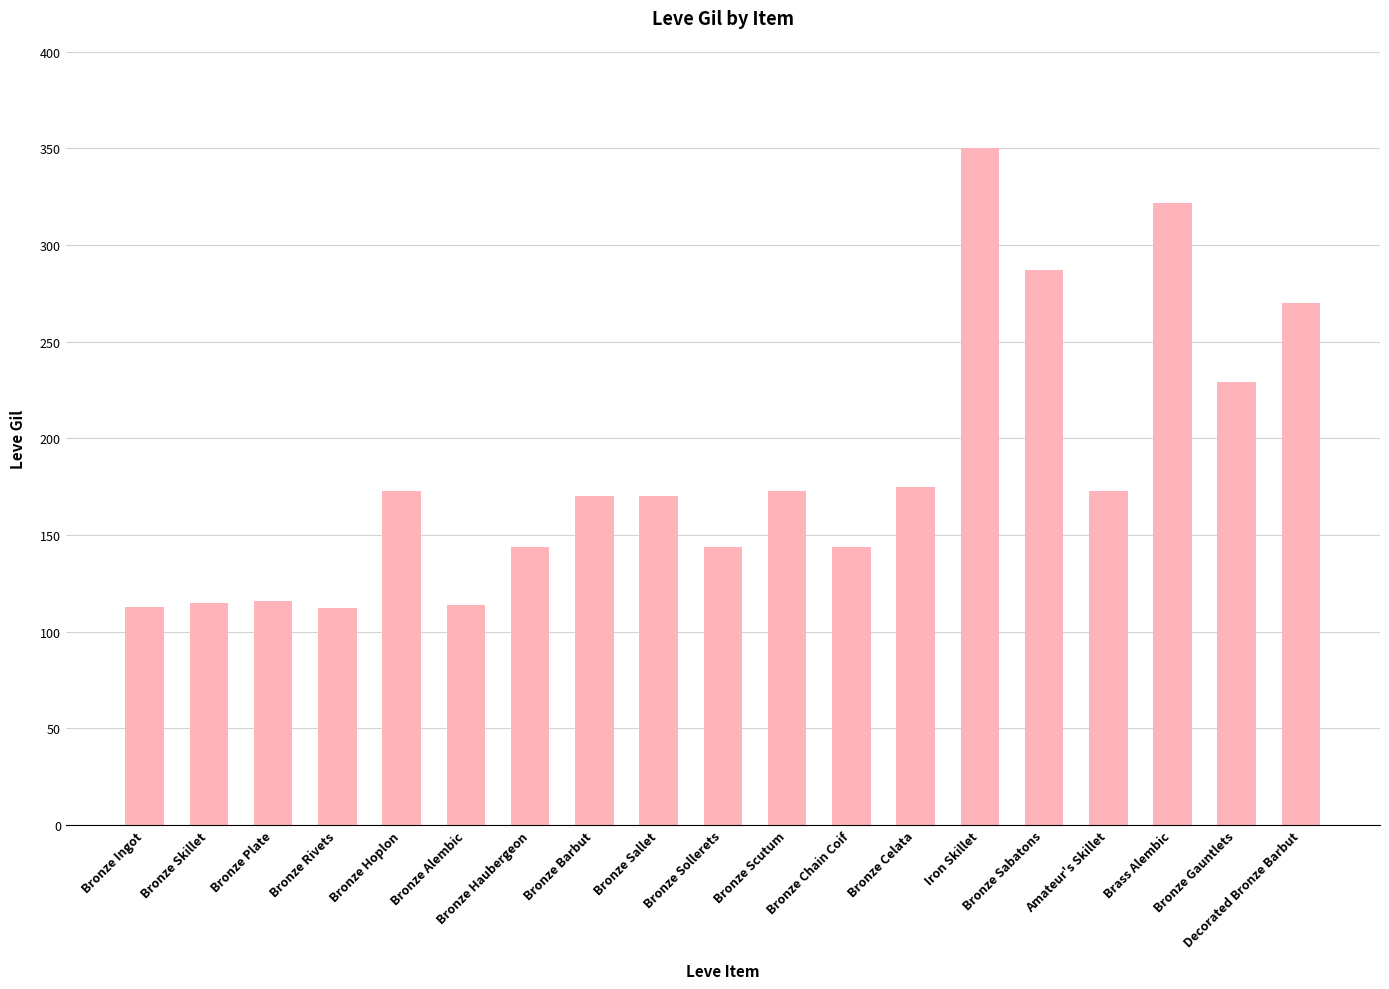

Which label corresponds to the largest value in the chart?

Iron Skillet